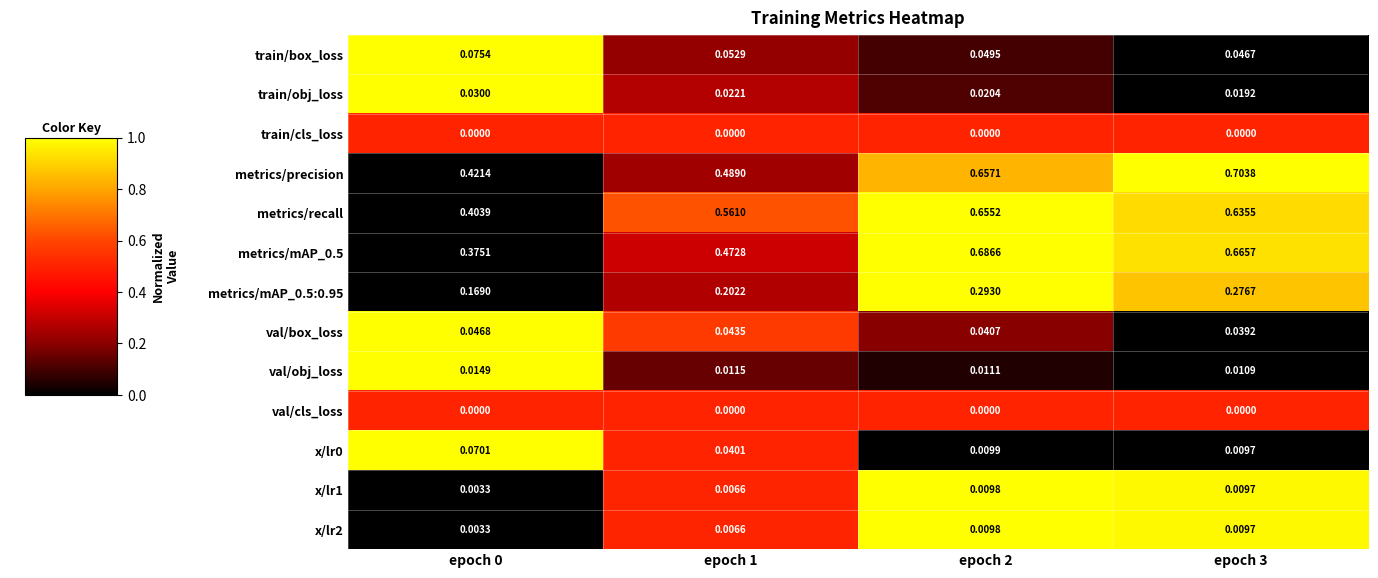

Which series has the largest total across all categories?

metrics/precision